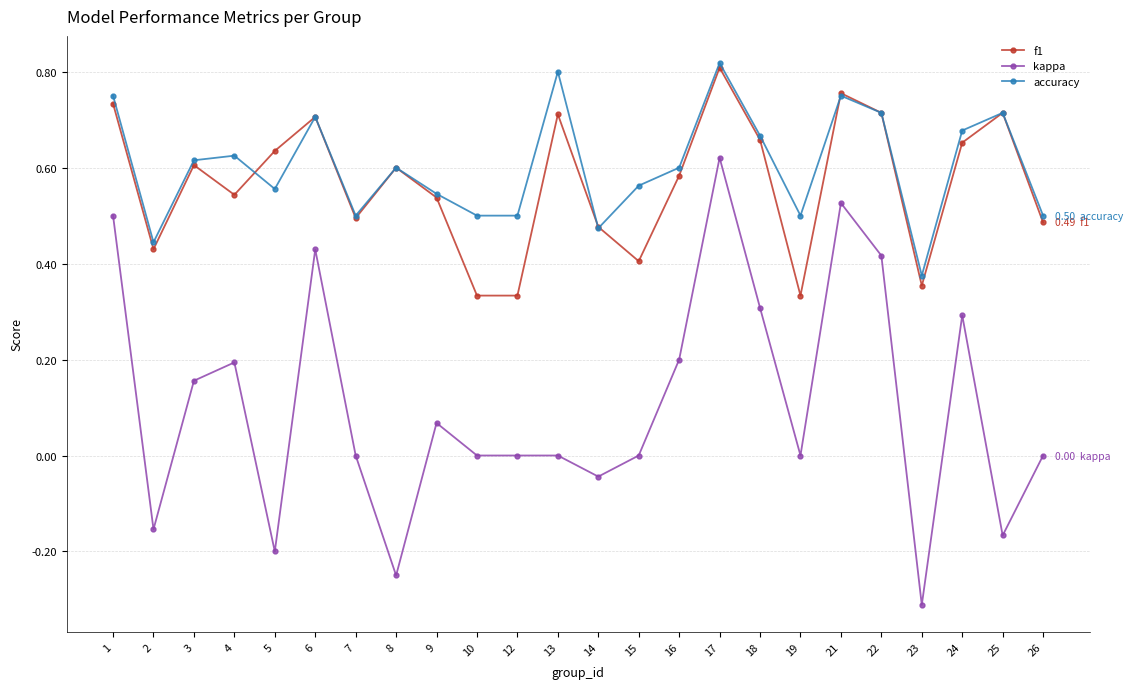

Where is the first local minimum for f1?

2